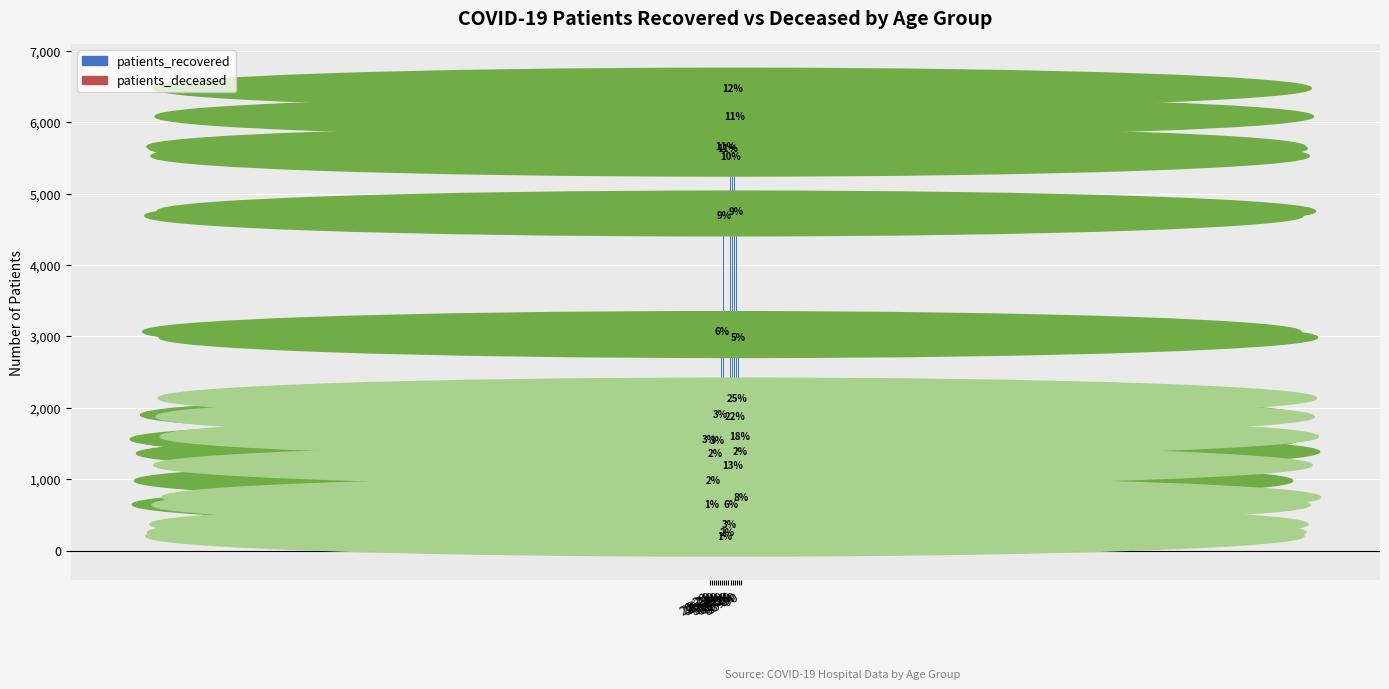

What is the difference between the patients_deceased values at 80-84 and >90?

1386